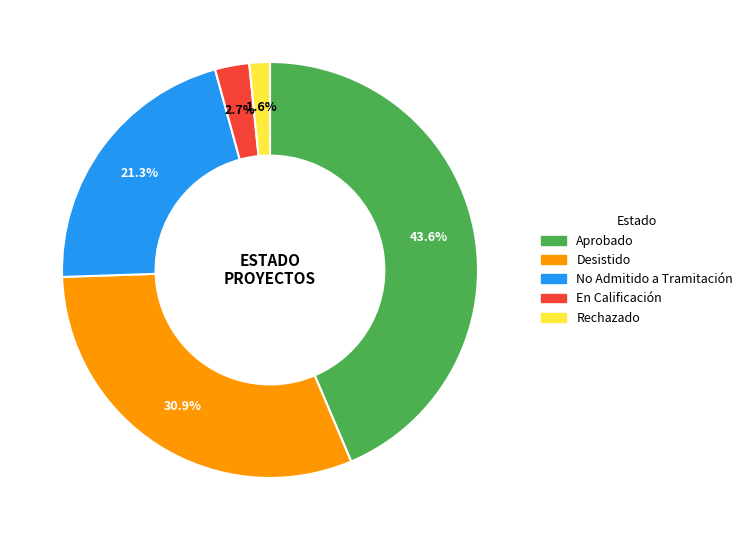

Combined, do Rechazado and Desistido account for over 50%?

No